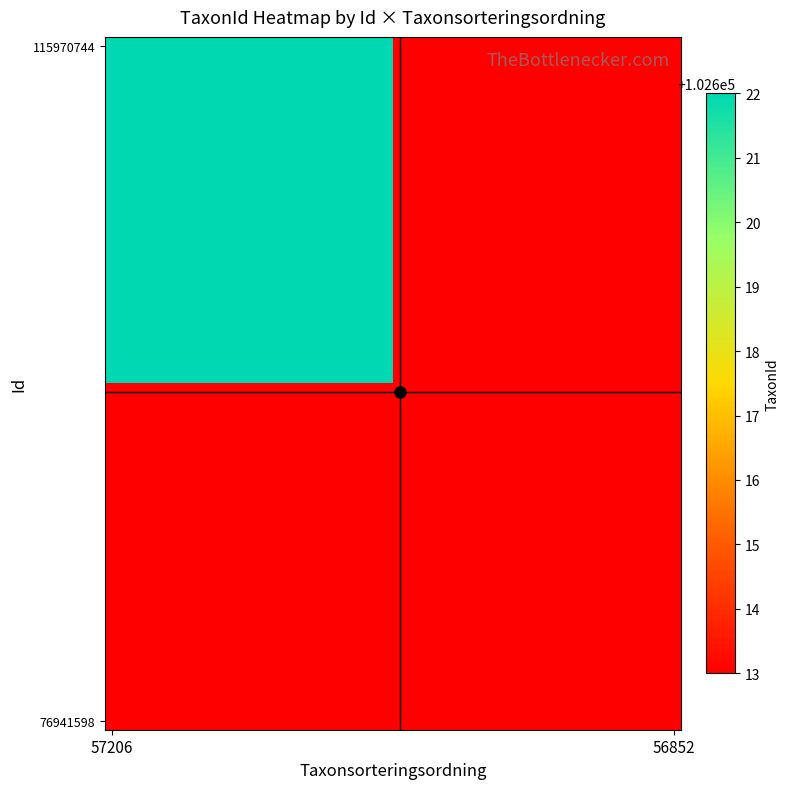

How many categories are shown in the chart?

40